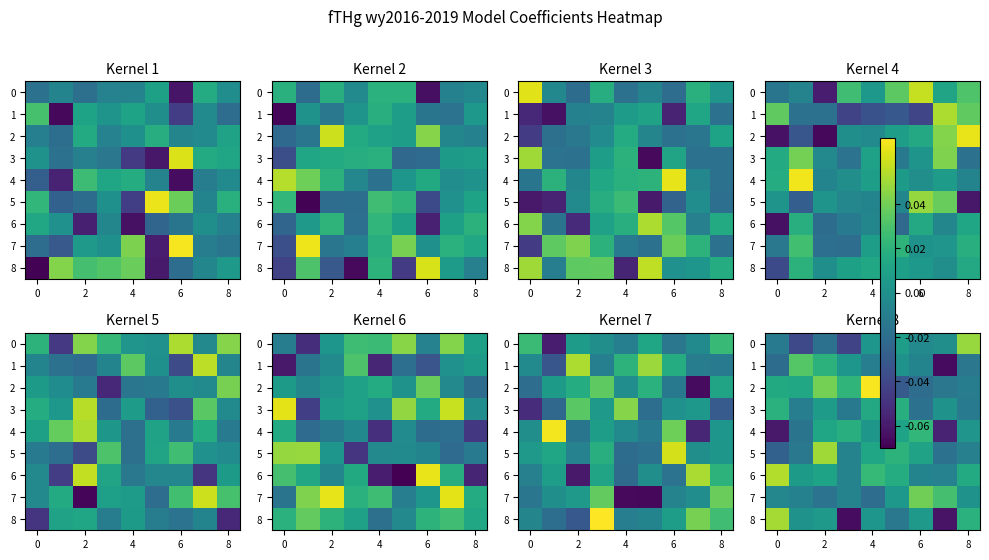

How many values in the 6 series exceed 0?

6